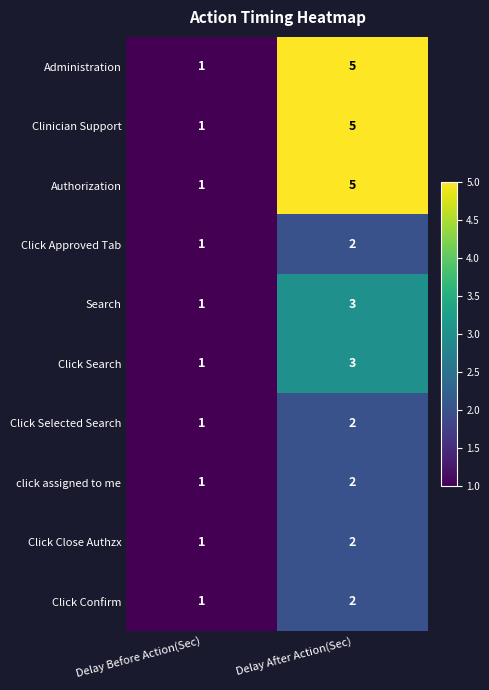

Reading left to right, transcribe all the data shown in this chart.

Administration: Delay Before Action(Sec)=1	Delay After Action(Sec)=5
Clinician Support: Delay Before Action(Sec)=1	Delay After Action(Sec)=5
Authorization: Delay Before Action(Sec)=1	Delay After Action(Sec)=5
Click Approved Tab: Delay Before Action(Sec)=1	Delay After Action(Sec)=2
Search: Delay Before Action(Sec)=1	Delay After Action(Sec)=3
Click Search: Delay Before Action(Sec)=1	Delay After Action(Sec)=3
Click Selected Search: Delay Before Action(Sec)=1	Delay After Action(Sec)=2
click assigned to me: Delay Before Action(Sec)=1	Delay After Action(Sec)=2
Click Close Authzx: Delay Before Action(Sec)=1	Delay After Action(Sec)=2
Click Confirm: Delay Before Action(Sec)=1	Delay After Action(Sec)=2